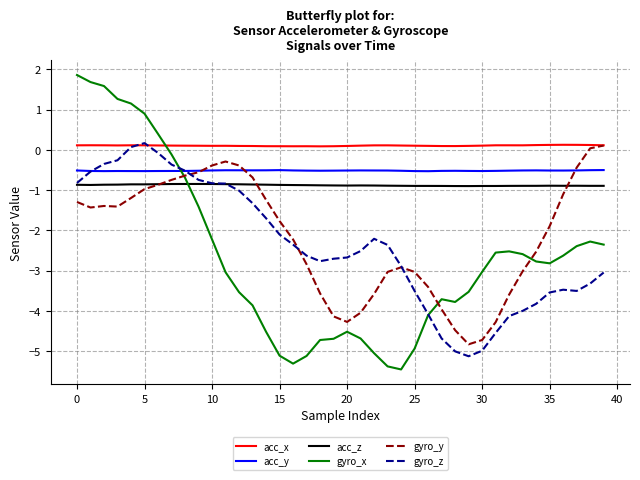

Which series has the widest spread of values?

gyro_x